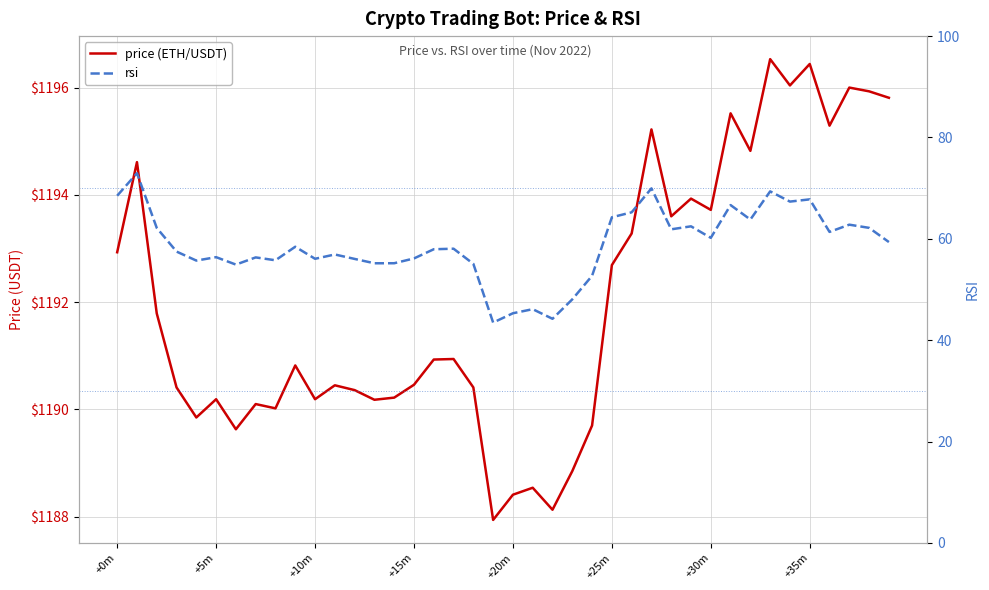

Is the value of rsi at 37 greater than the value of price (ETH/USDT) at +10m?

No